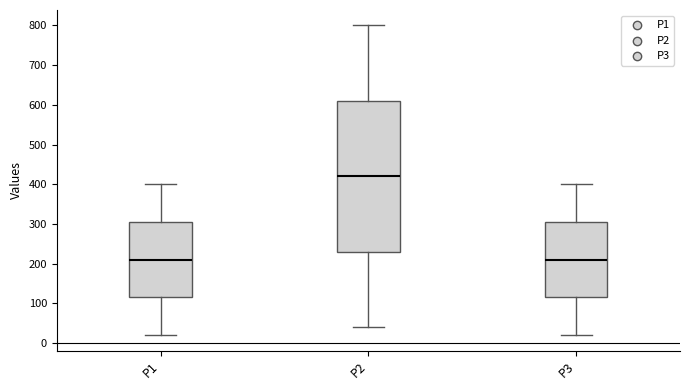

Which box is the tallest, from its lower edge to its upper edge?

P2